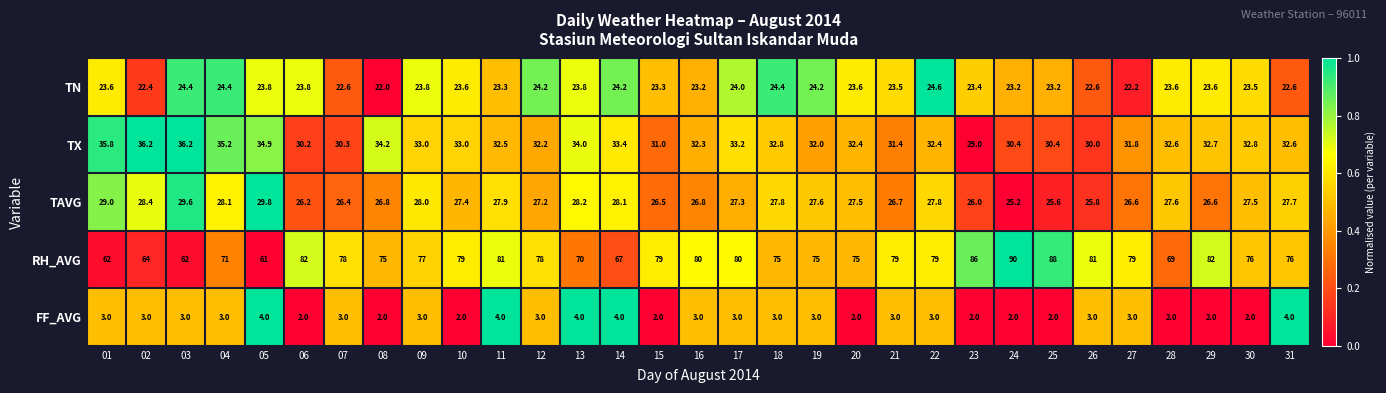

Is it true that TAVG equals 28.1 at 04?

True